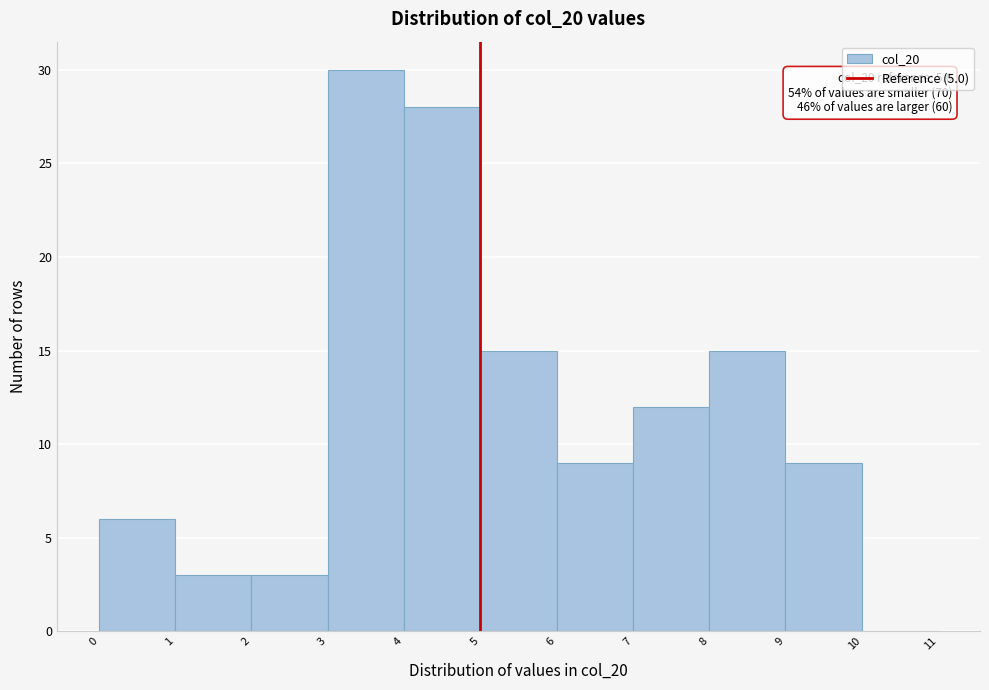

Over which range of the x-axis is the bar tallest?

3 to 4